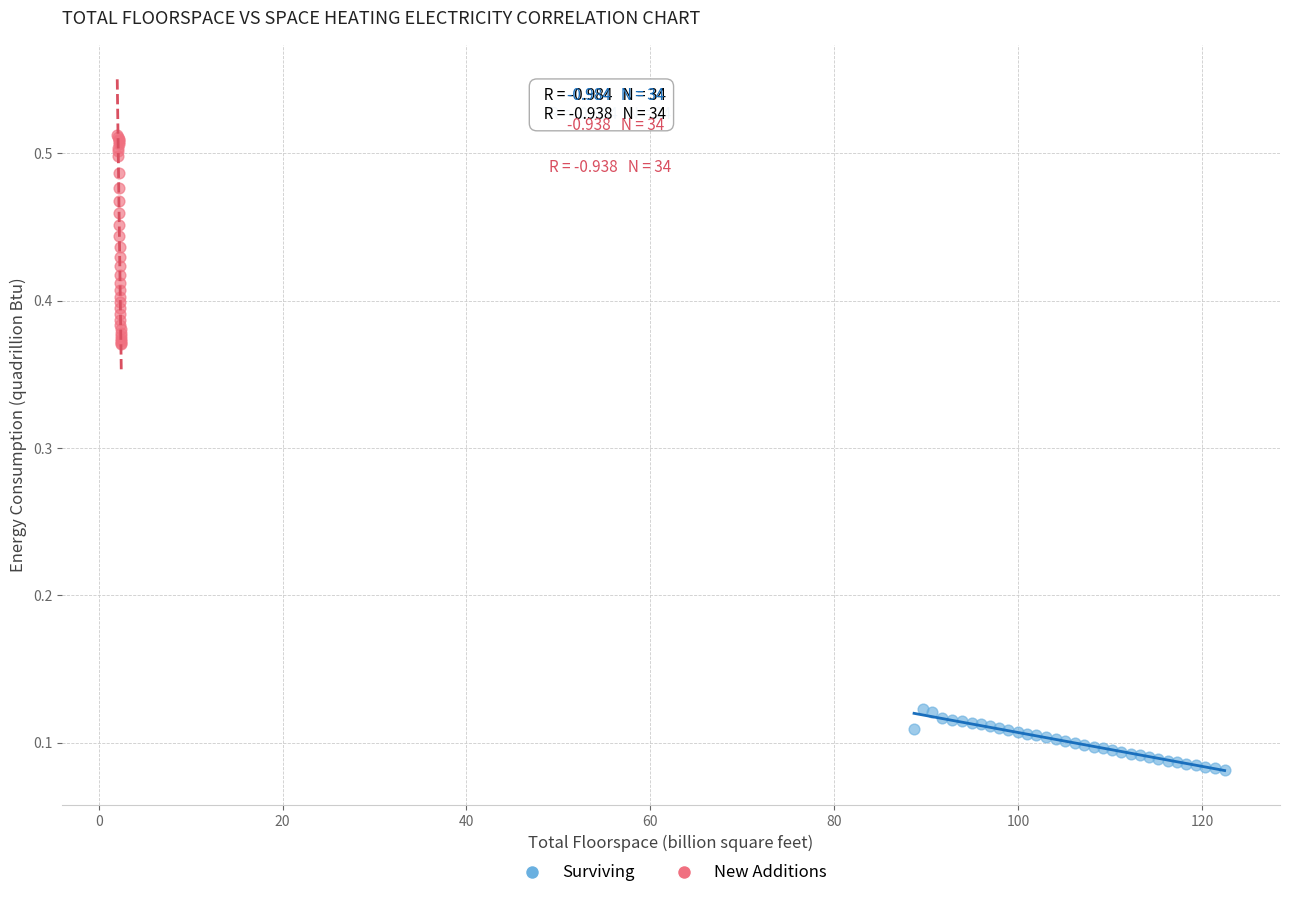

Which series reaches the minimum Y coordinate?

Surviving